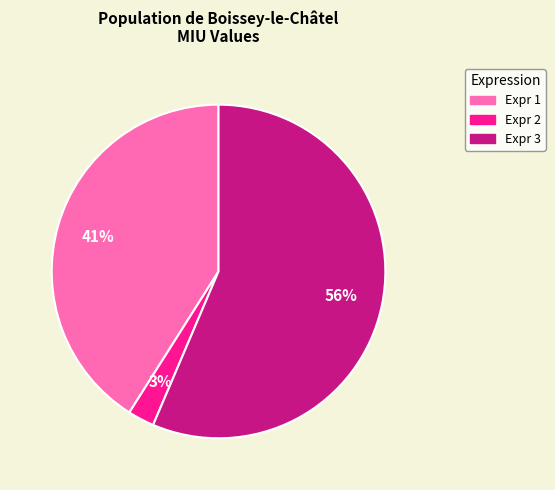

To the nearest percent, what is the average slice percentage?

33%